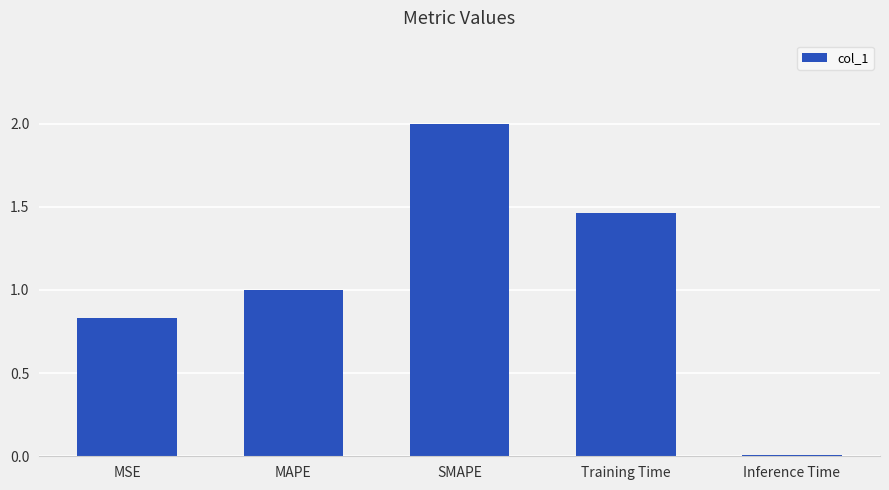

True or false: the data shows 0.9 at SMAPE.

False